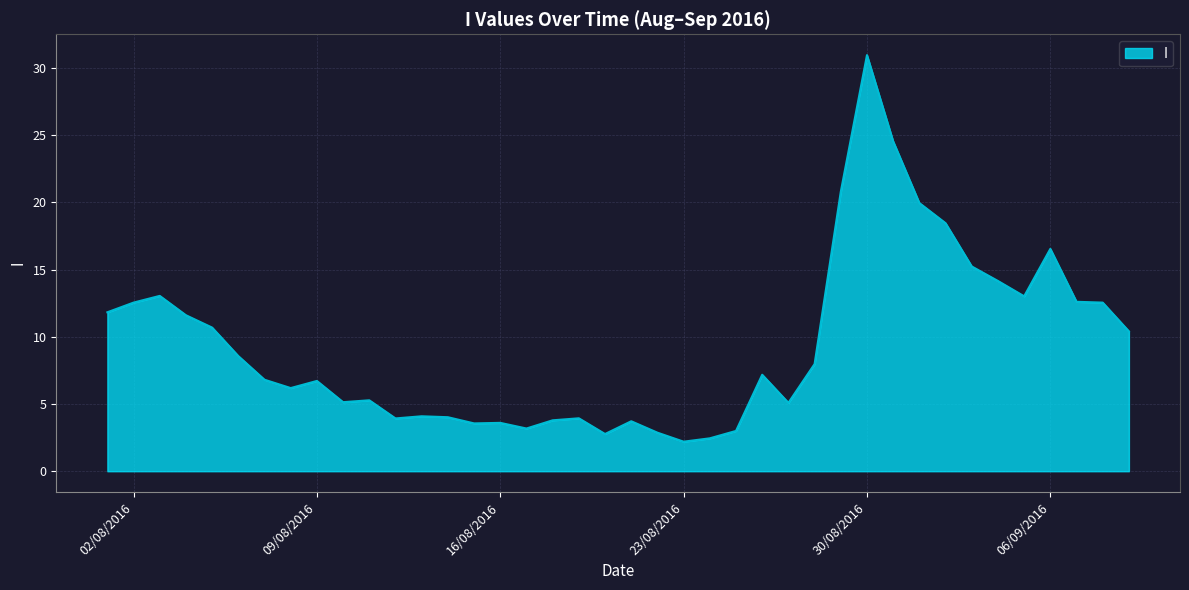

What is the maximum value shown in the chart?

31.0